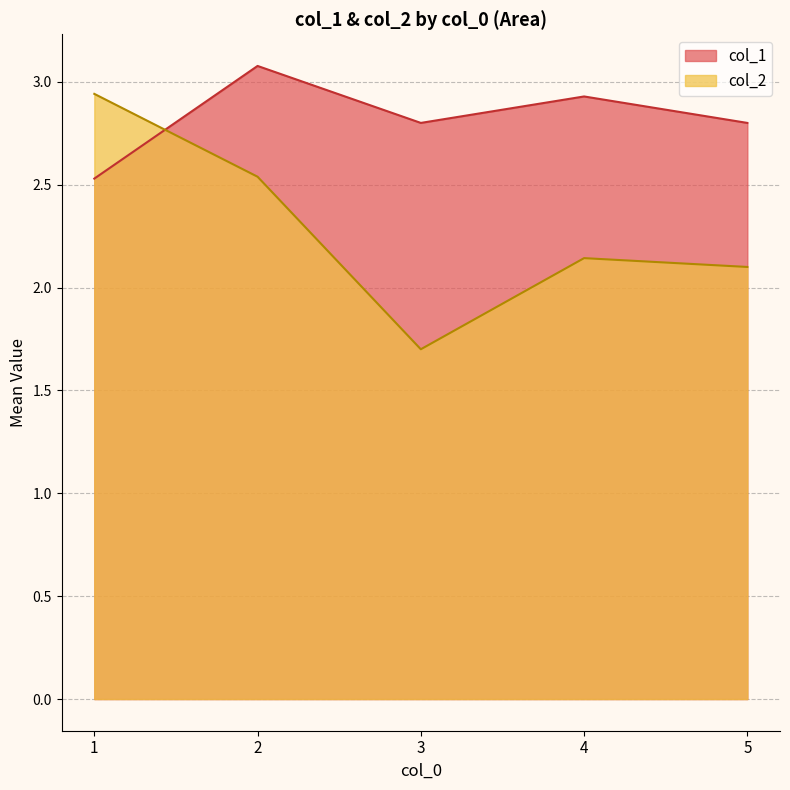

At which category does the chart reach its peak across all series?

2